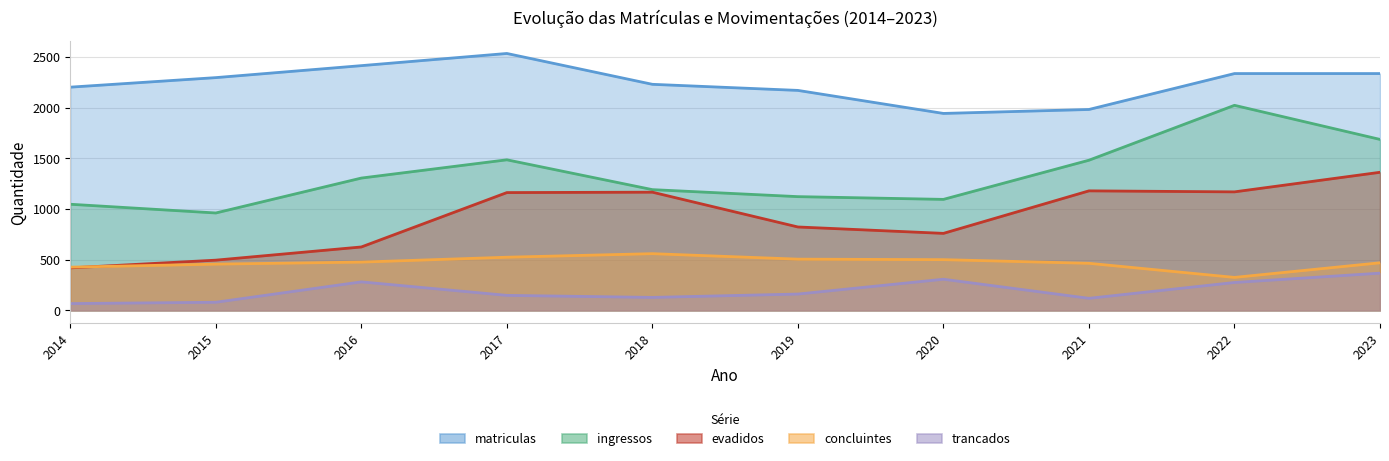

How many interior local valleys does the evadidos series have?

2